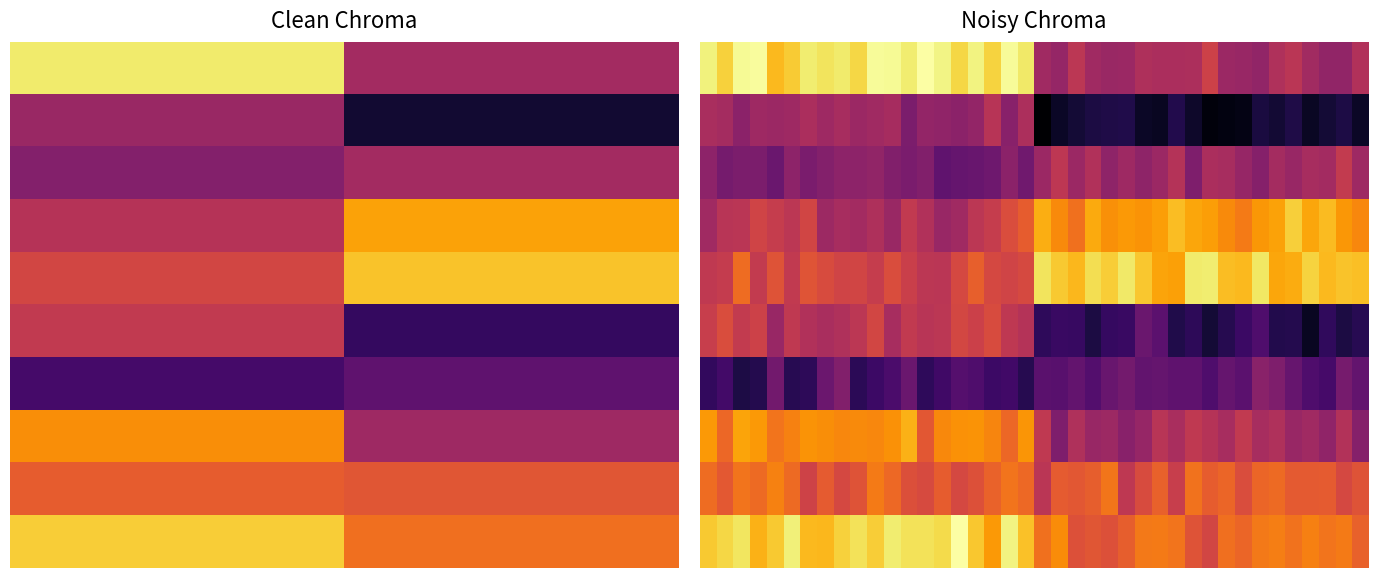

What is the difference between the maximum and second lowest values in the 0 series?

3.5